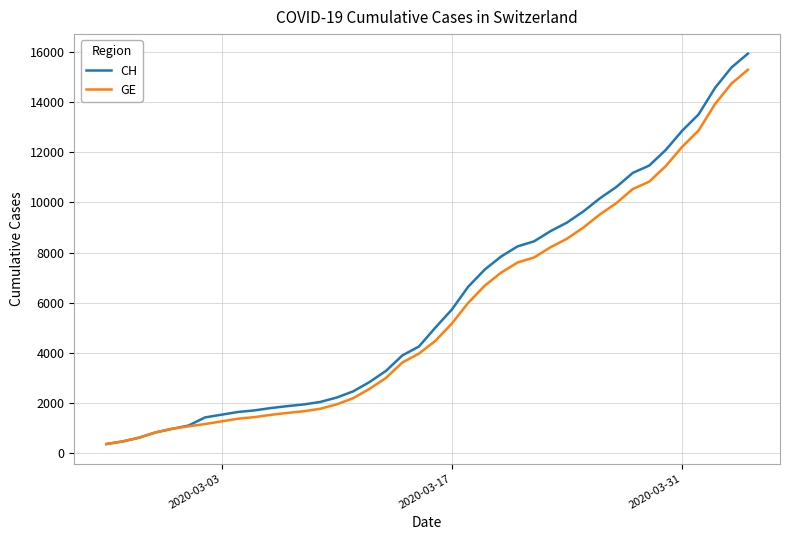

What is the highest value of the CH series?

15926